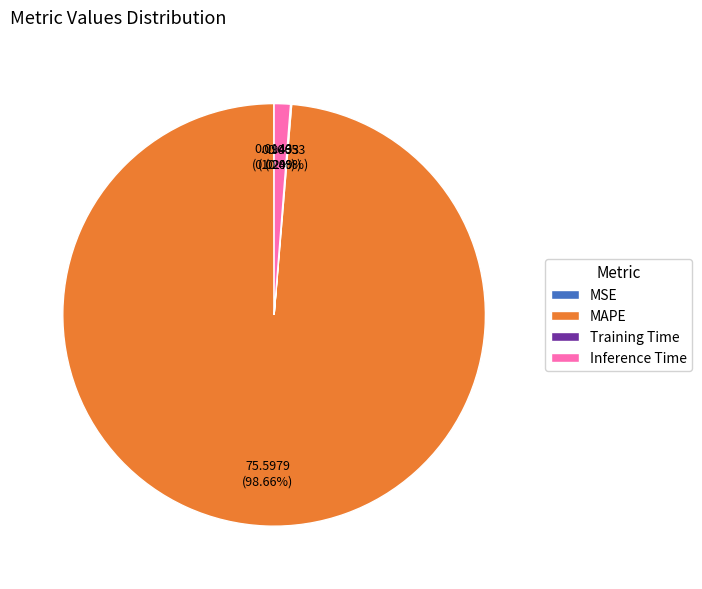

Which slice is the largest?

MAPE